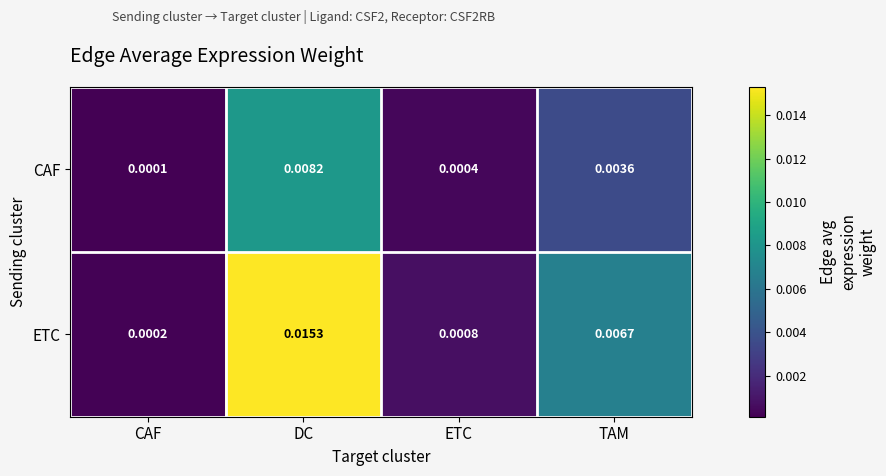

Which series changed the most between DC and ETC?

ETC